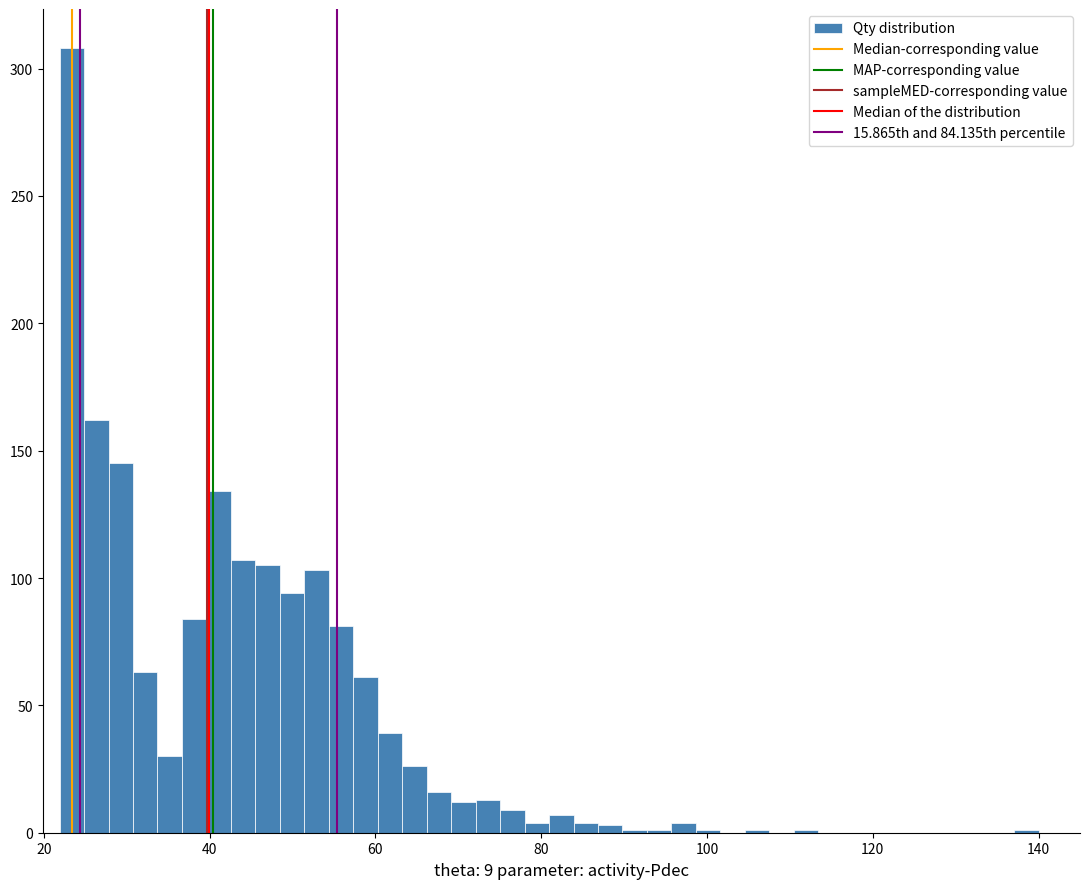

Read against the x-axis, roughly where is the centre of the tallest bar?

24